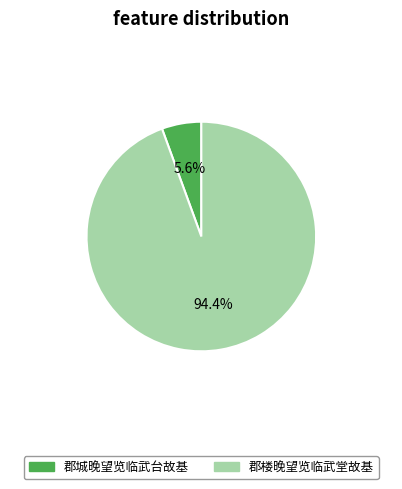

What percentage is the 郡城晚望览临武台故基 slice, to the nearest percent?

6%